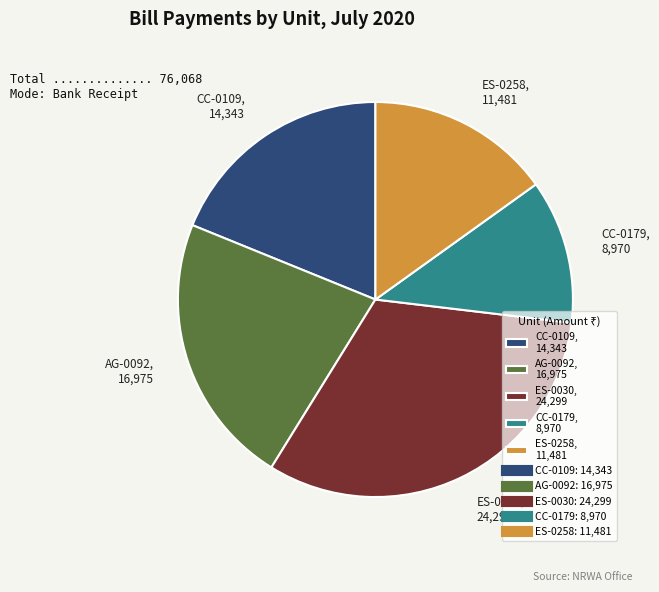

How many segments does this pie chart have?

5